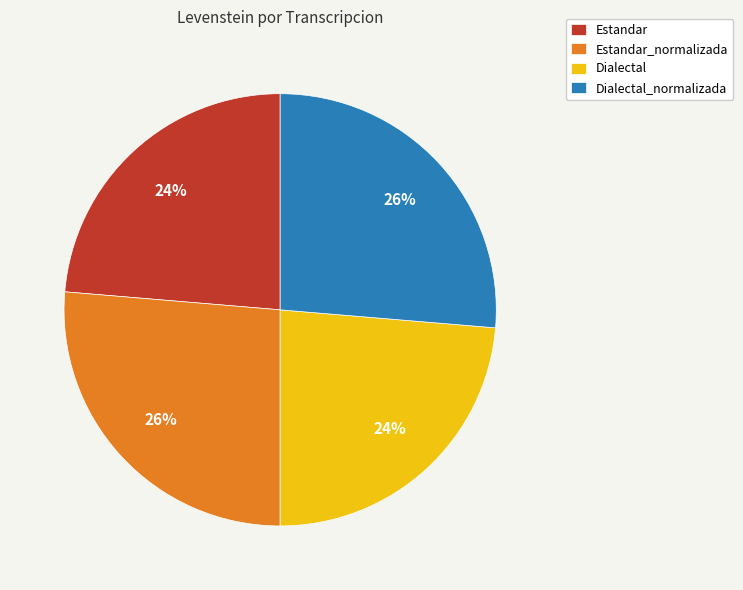

To the nearest percent, what percentage of the pie is Estandar_normalizada?

26%